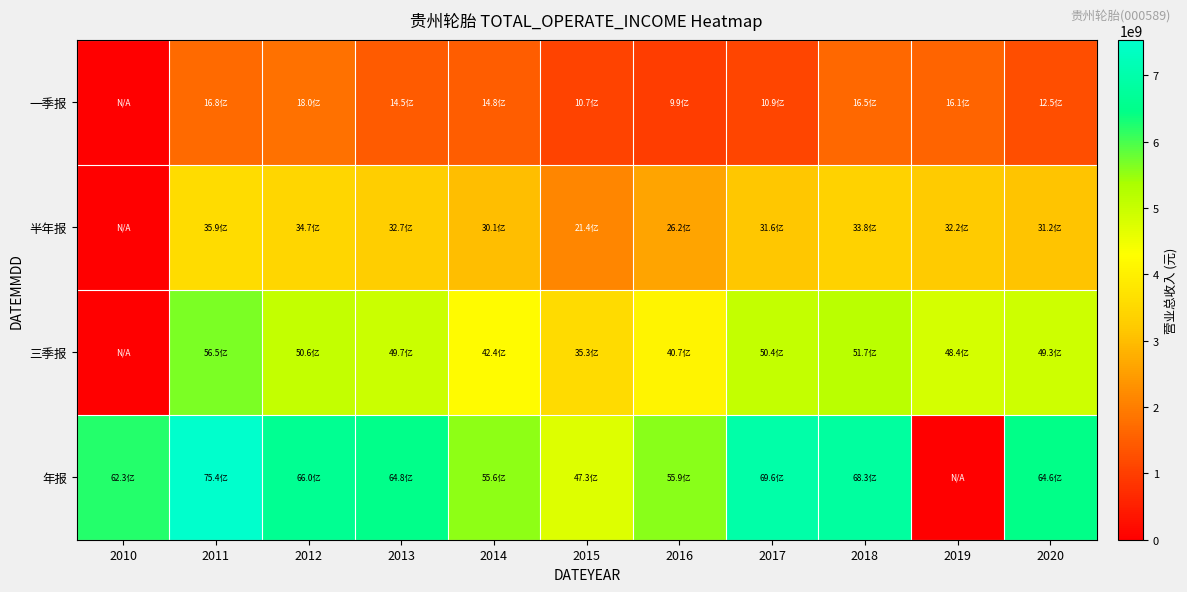

Reading right to left, extract all data points from this chart.

一季报: 2020=1246470921.7	2019=1612828171.7	2018=1651681838.1	2017=1093874194.0	2016=989363986.0	2015=1067216468.0	2014=1482753903.4	2013=1446328992.4	2012=1803082114.9	2011=1681097750.4	2010=0.0
半年报: 2020=3118531129.7	2019=3220391467.3	2018=3384099399.9	2017=3160443277.0	2016=2616987719.0	2015=2142026914.2	2014=3010946871.3	2013=3268145693.0	2012=3472920565.7	2011=3589370224.2	2010=0.0
三季报: 2020=4926003192.3	2019=4839472014.6	2018=5170996953.2	2017=5037142612.1	2016=4073404768.2	2015=3534280956.1	2014=4235517580.7	2013=4969278790.5	2012=5062505853.0	2011=5652383517.2	2010=0.0
年报: 2020=6458337888.7	2019=0.0	2018=6825324936.4	2017=6959609092.7	2016=5587292292.5	2015=4733467523.3	2014=5563482023.7	2013=6477666651.8	2012=6596599409.4	2011=7536224362.1	2010=6226750587.1